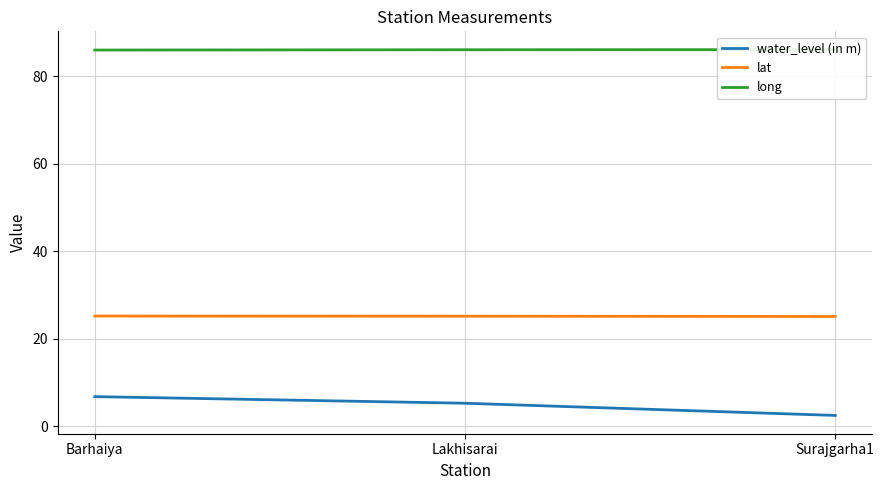

The long series shows 148.7 at Surajgarha1. True or false?

False